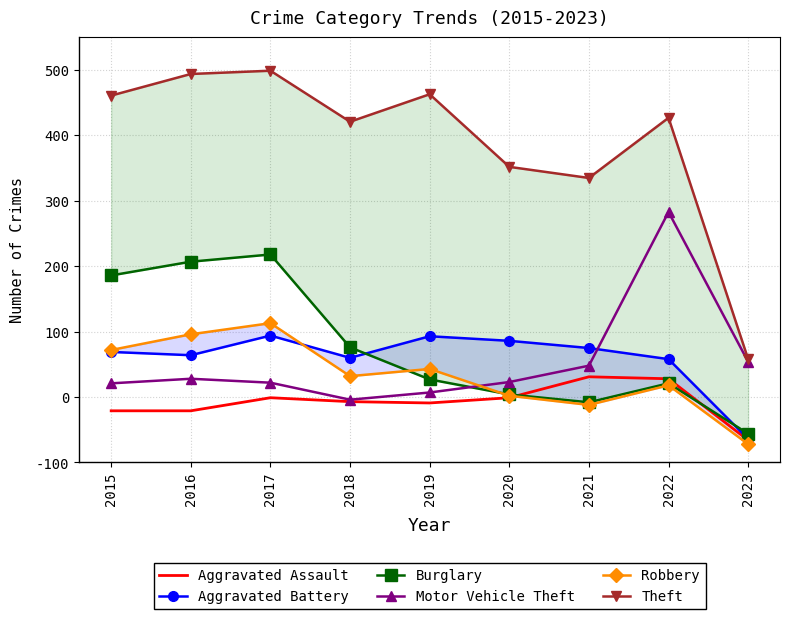

Reading left to right, list all the values displayed in this chart.

Aggravated Assault: 79	79	99	93	91	99	131	128	34
Aggravated Battery: 169	164	194	160	193	186	175	158	36
Burglary: 286	307	318	176	127	104	92	121	44
Motor Vehicle Theft: 121	128	122	96	107	123	148	383	154
Robbery: 172	196	213	132	143	102	88	118	28
Theft: 561	594	599	521	563	452	435	527	158